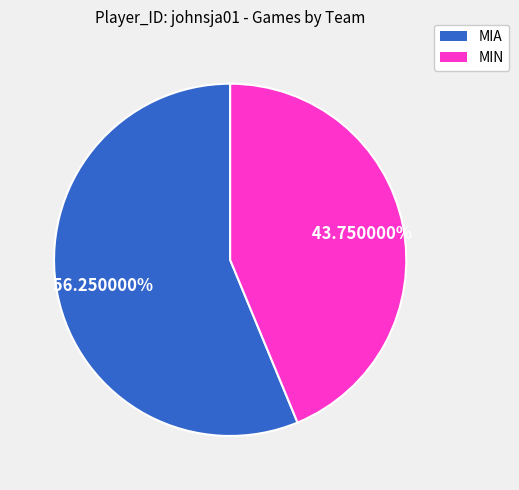

Which category has the smallest portion of the pie?

MIN